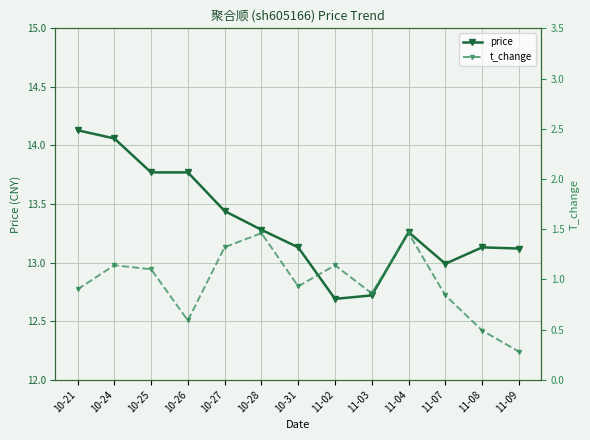

The value of price at 10-28 is 2.7. True or false?

False